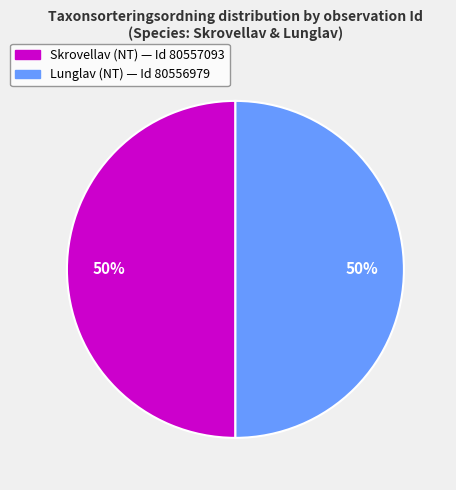

To the nearest percent, what is the average slice percentage?

50%